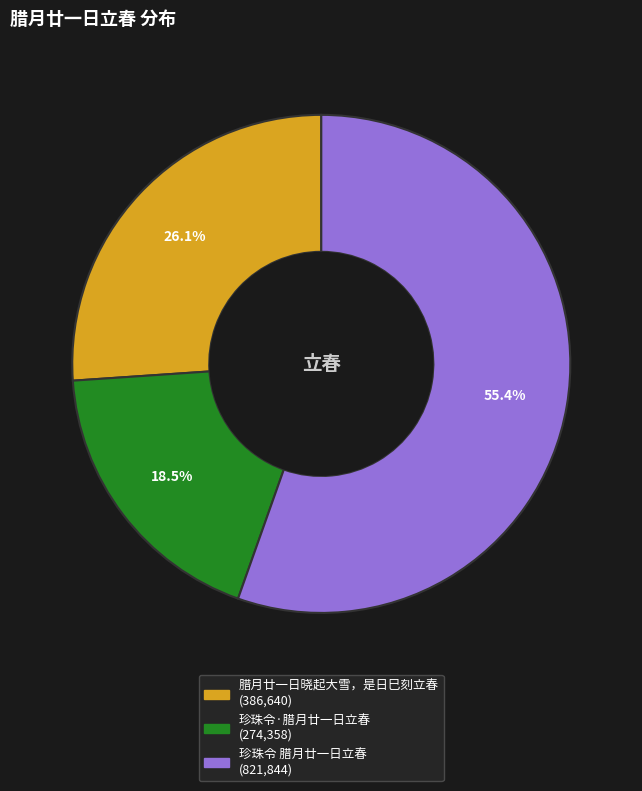

What is the largest slice in the pie chart?

珍珠令 腊月廿一日立春